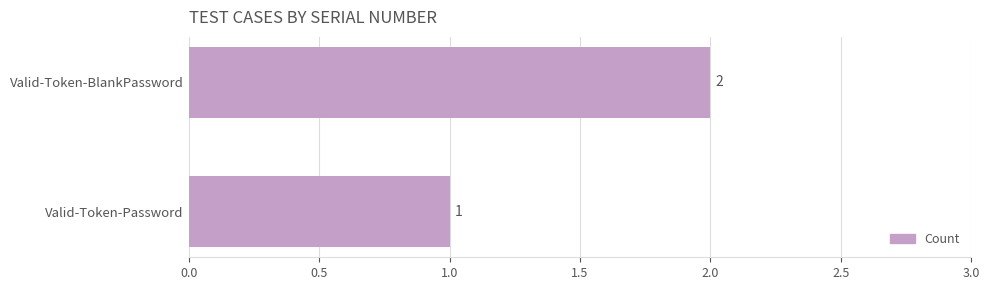

Are the bars grouped side by side (vs. stacked)?

No